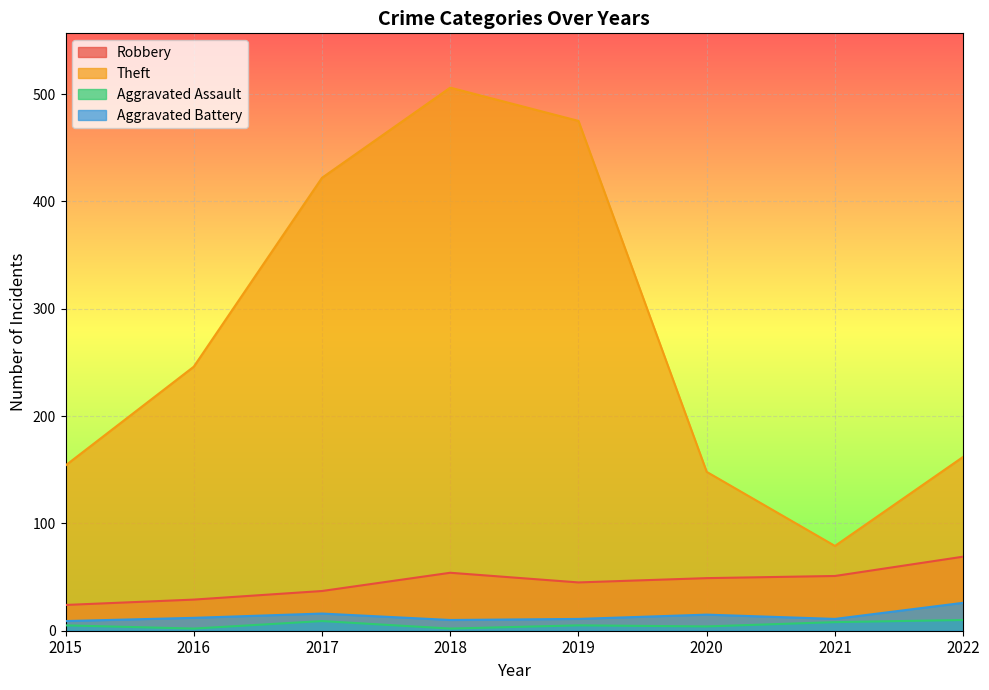

What is the maximum value shown in the chart?

506